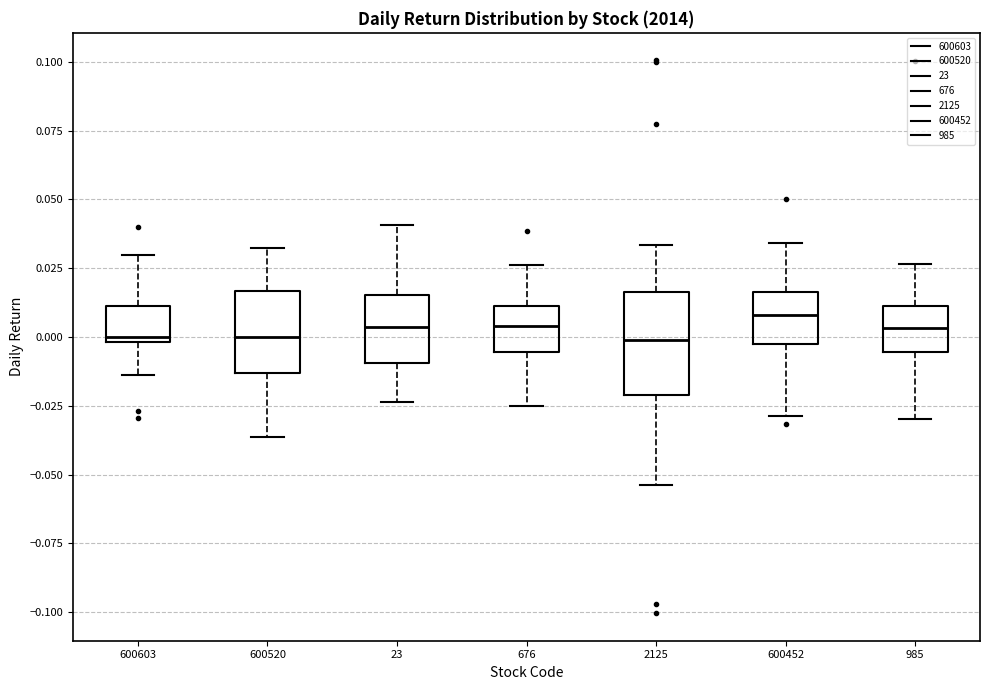

Reading left to right, transcribe this box plot: for each box, give where its median line is, the range the box spans, and where its two whiskers end, as read against the y-axis. The values are not printed on the chart, so give them approximately, as read against the axis.

600603: median 0.000 (just above the box's lower edge), box 0.000 to 0.010, whiskers -0.015 to 0.030
600520: median 0.000, box -0.015 to 0.015, whiskers -0.035 to 0.030
23: median 0.005, box -0.010 to 0.015, whiskers -0.025 to 0.040
676: median 0.005, box -0.005 to 0.010, whiskers -0.025 to 0.025
2125: median 0.000, box -0.020 to 0.015, whiskers -0.055 to 0.035
600452: median 0.010, box 0.000 to 0.015, whiskers -0.030 to 0.035
985: median 0.005, box -0.005 to 0.010, whiskers -0.030 to 0.025